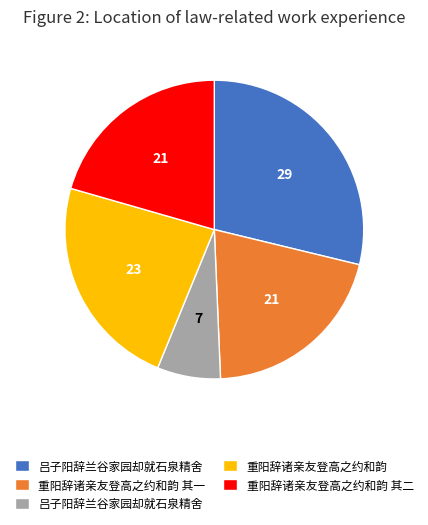

Is there a majority slice in this chart?

No